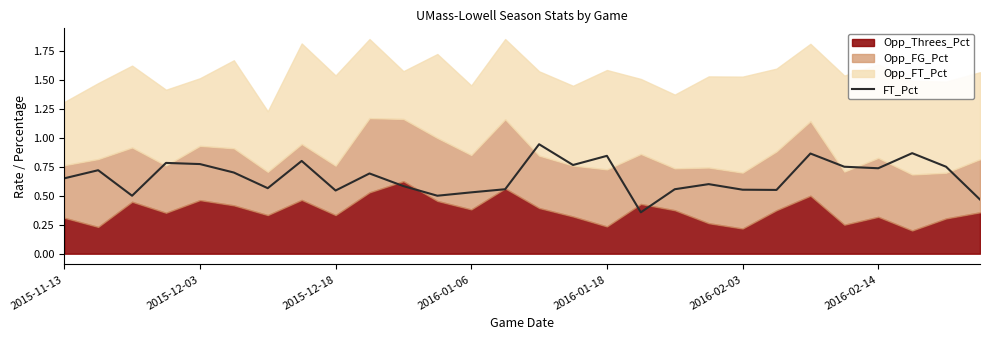

Between 27 and 10, which is larger?

10